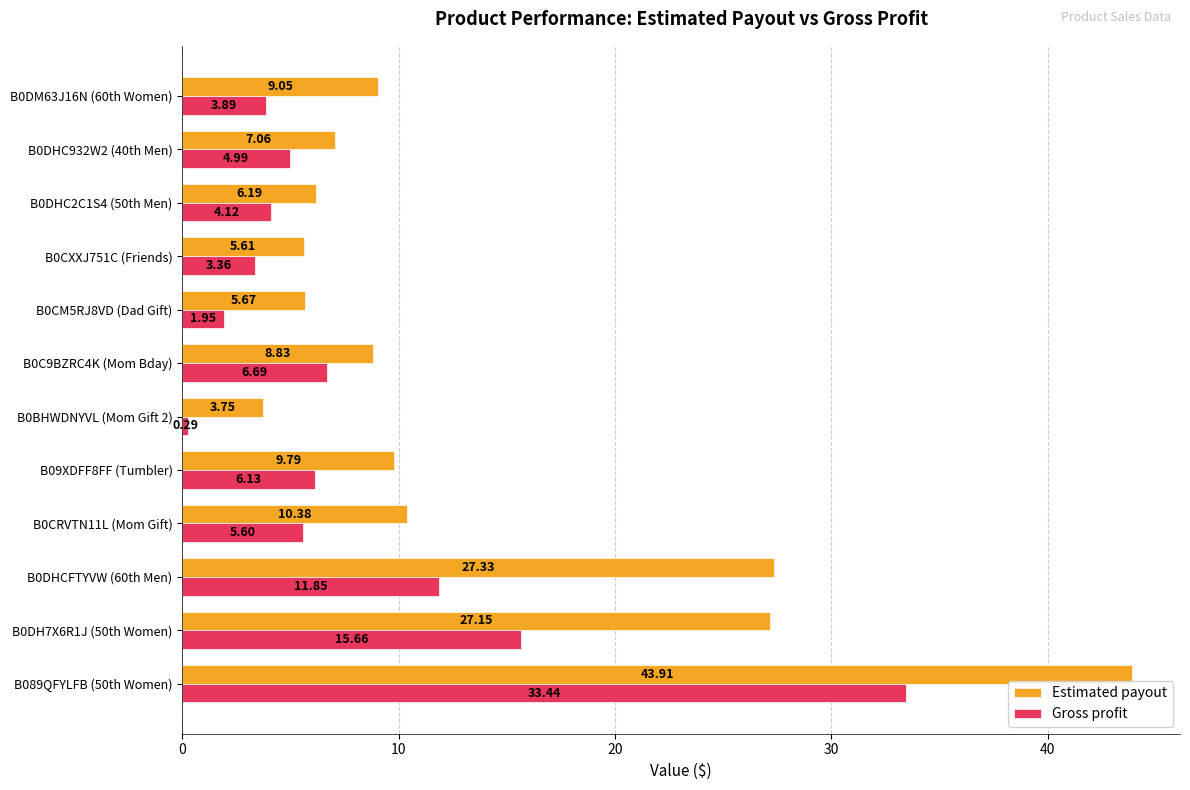

At which label is Gross profit closest to 16?

B0DH7X6R1J (50th Women)